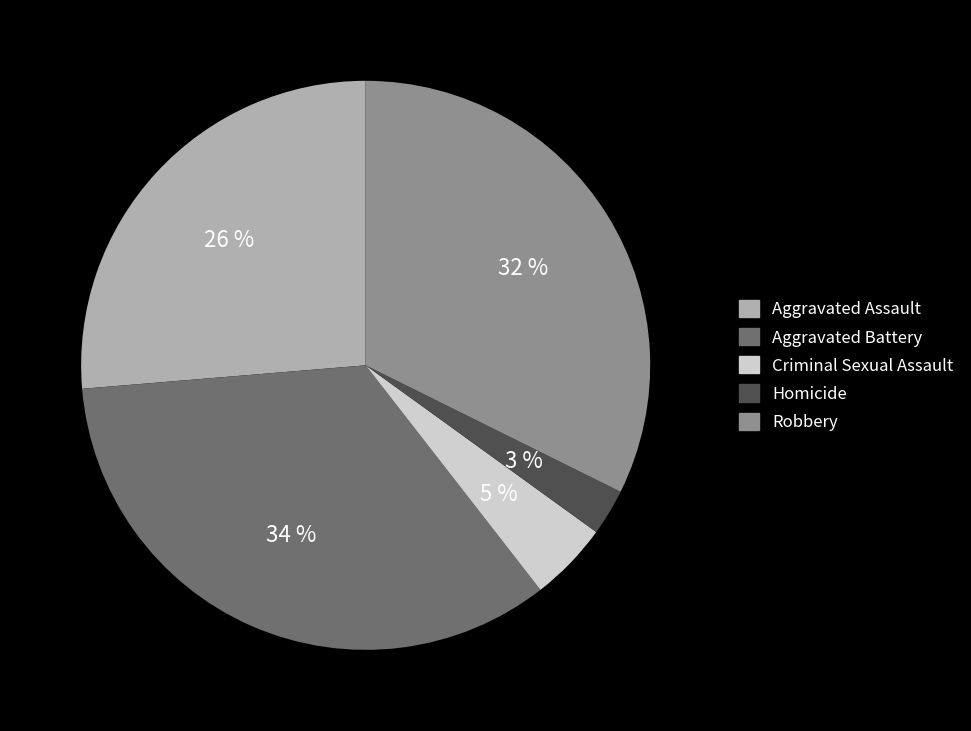

Is it true that Robbery is 32% of the pie?

True